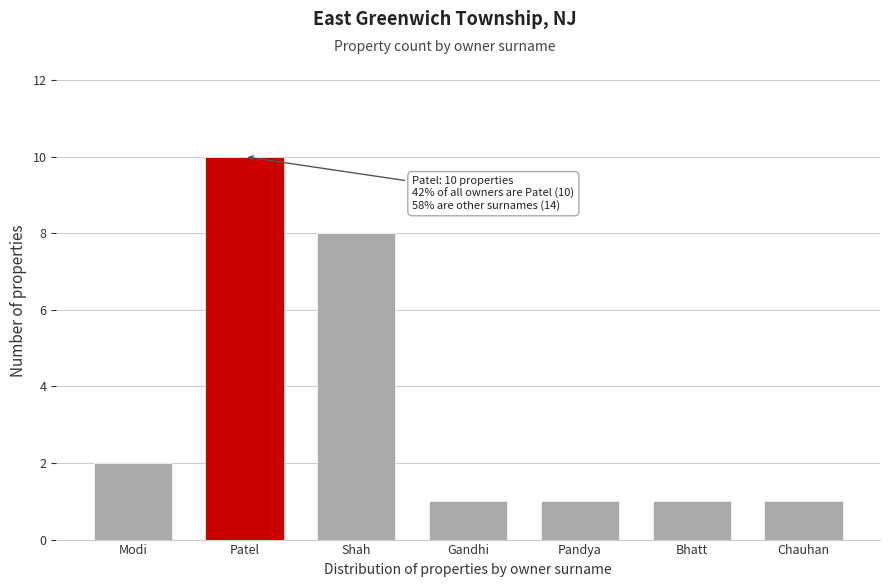

Reading left to right, extract all data points from this chart.

Modi=2	Patel=10	Shah=8	Gandhi=1	Pandya=1	Bhatt=1	Chauhan=1